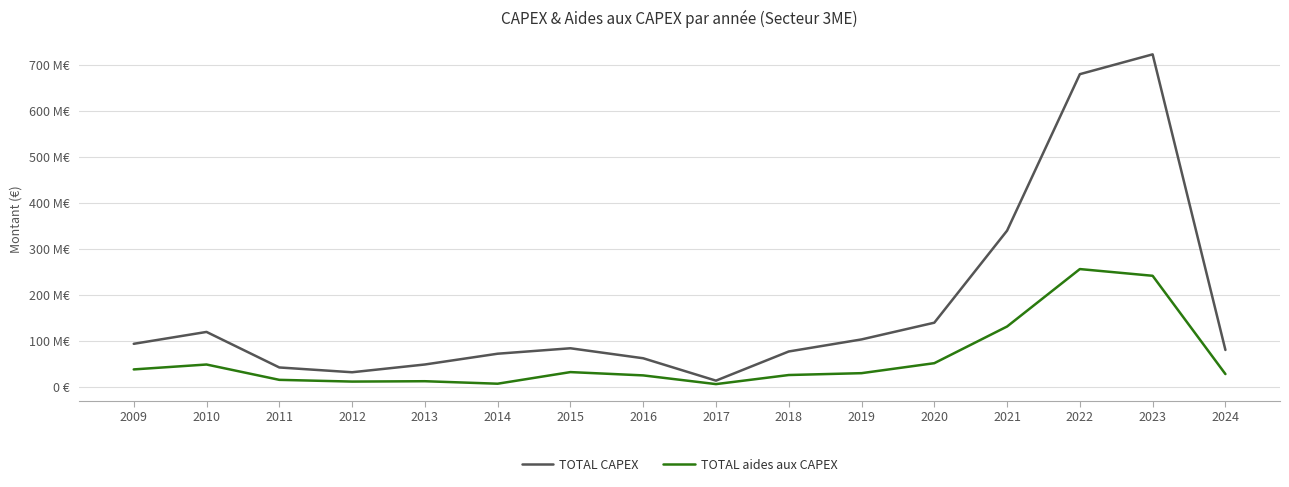

What is the maximum value shown in the chart?

722257309.6